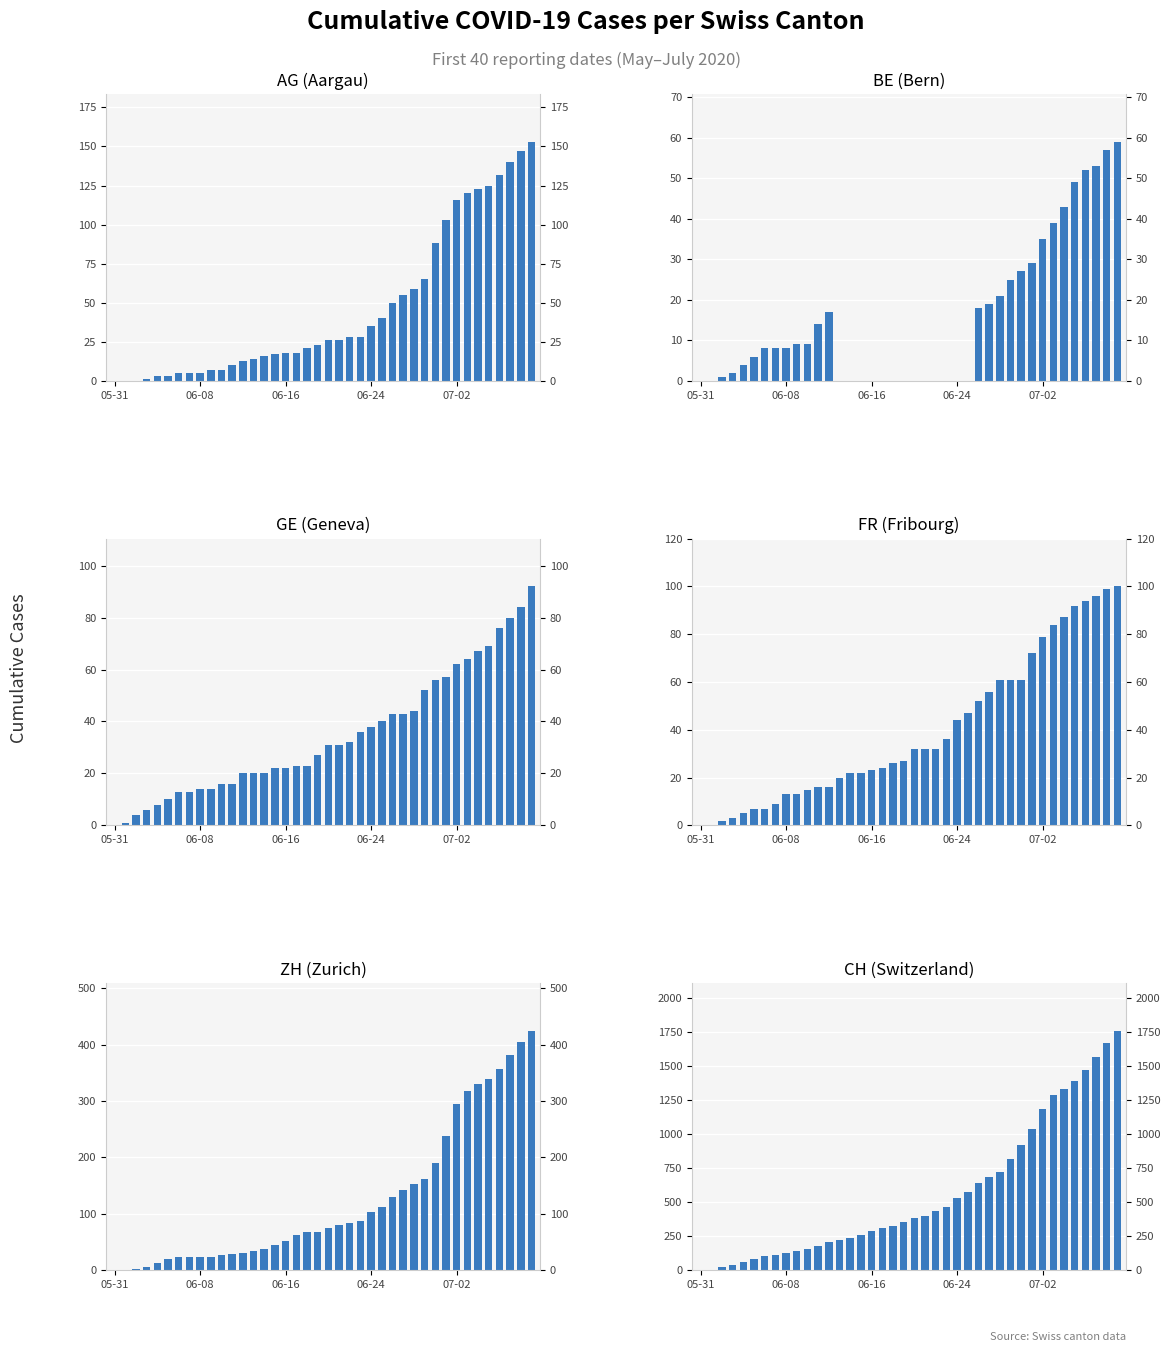

How many data points does each series have?

40